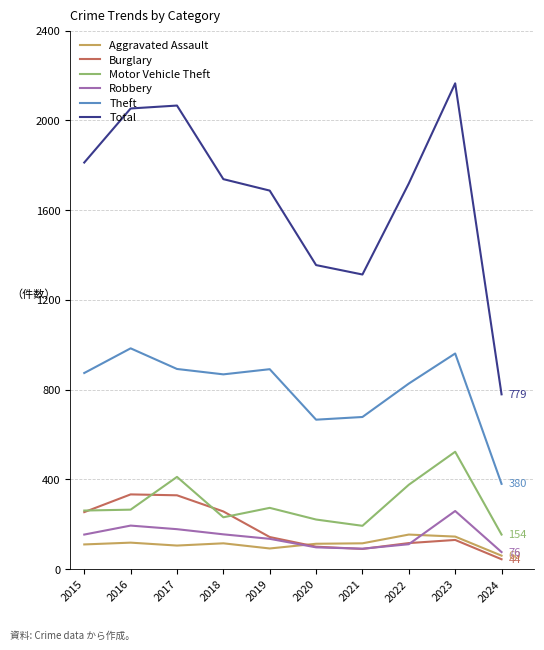

True or false: Robbery and Theft intersect in this chart.

False